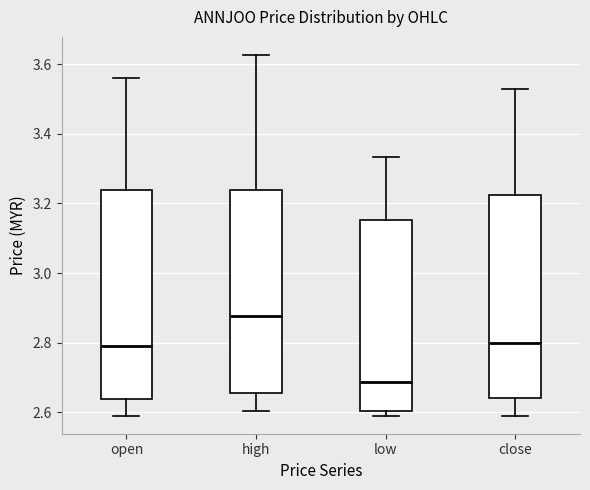

Reading left to right, transcribe this box plot: for each box, give where its median line is, the range the box spans, and where its two whiskers end, as read against the y-axis. The values are not printed on the chart, so give them approximately, as read against the axis.

open: median 2.80, box 2.64 to 3.24, whiskers 2.60 to 3.56
high: median 2.88, box 2.66 to 3.24, whiskers 2.60 to 3.62
low: median 2.68, box 2.60 to 3.16, whiskers 2.60 (just below the box's lower edge) to 3.34
close: median 2.80, box 2.64 to 3.22, whiskers 2.60 to 3.54